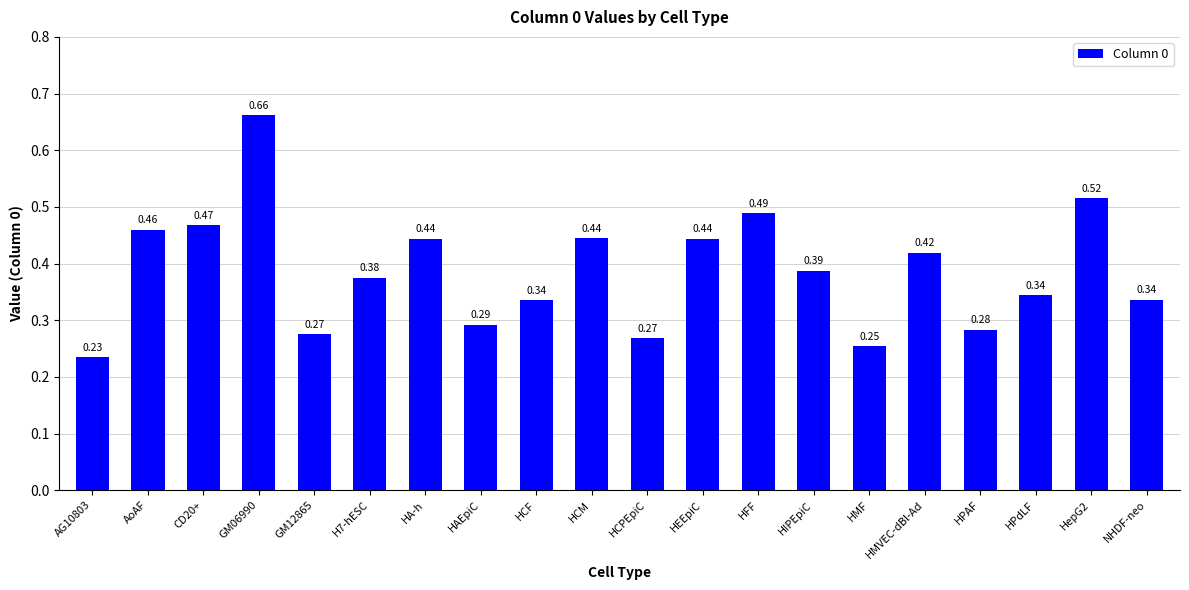

What is the sum of all values?

7.7